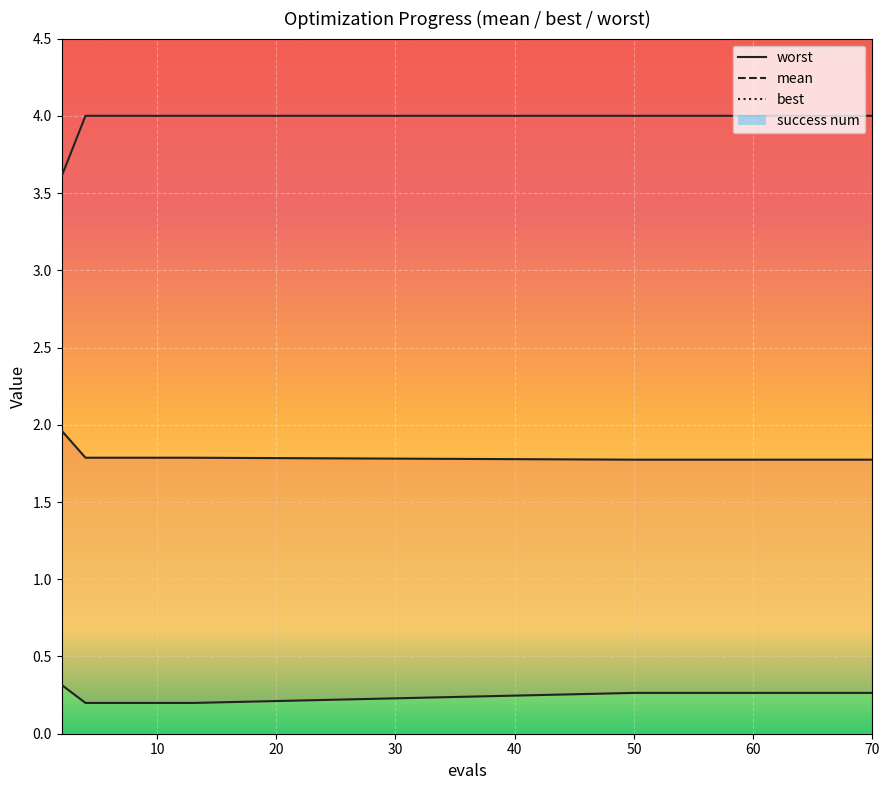

At which label does mean reach its peak?

2